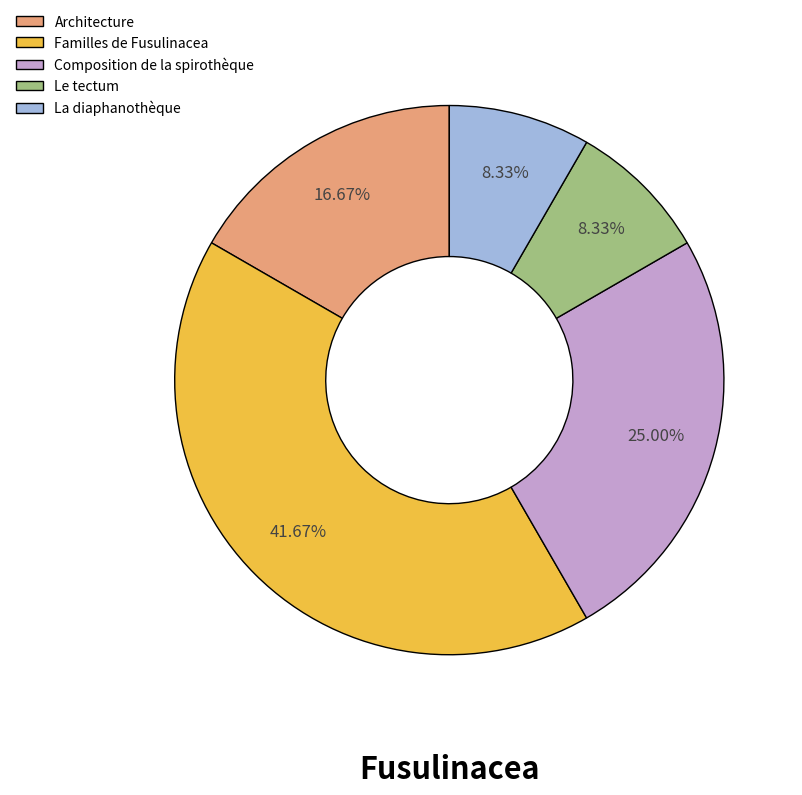

To the nearest percent, what percentage of the pie is Composition de la spirothèque?

25%